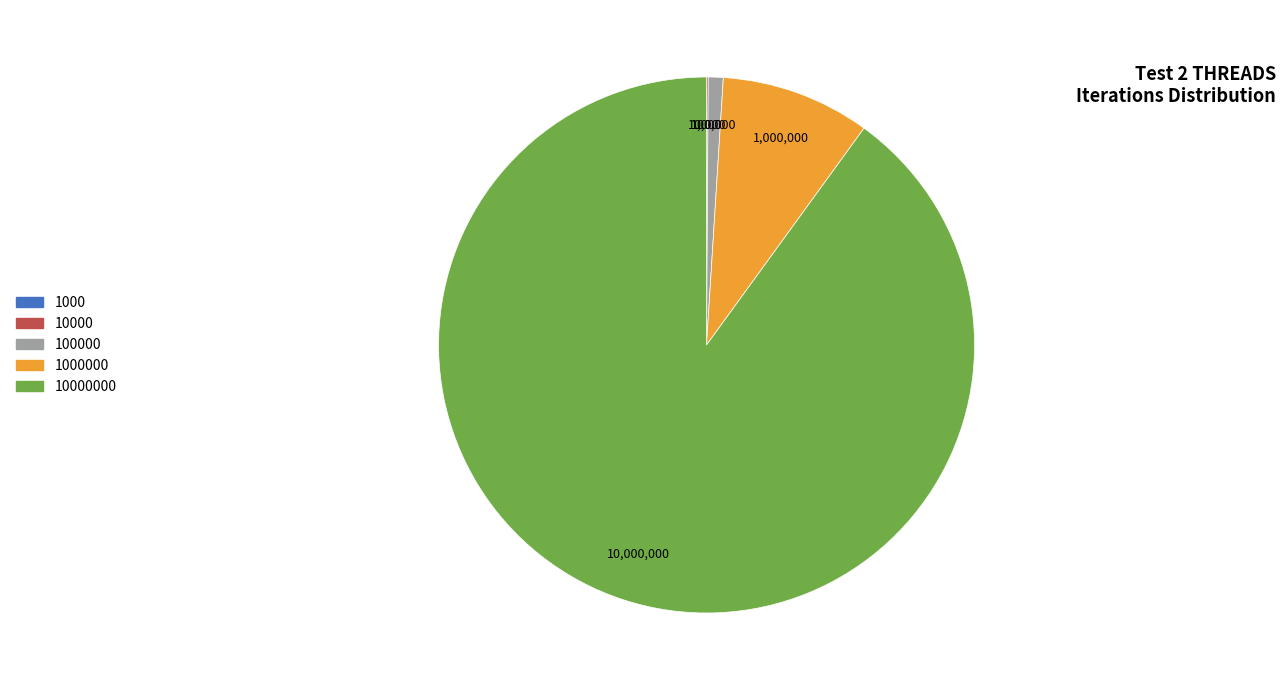

Is there any slice that represents more than half of the pie?

Yes